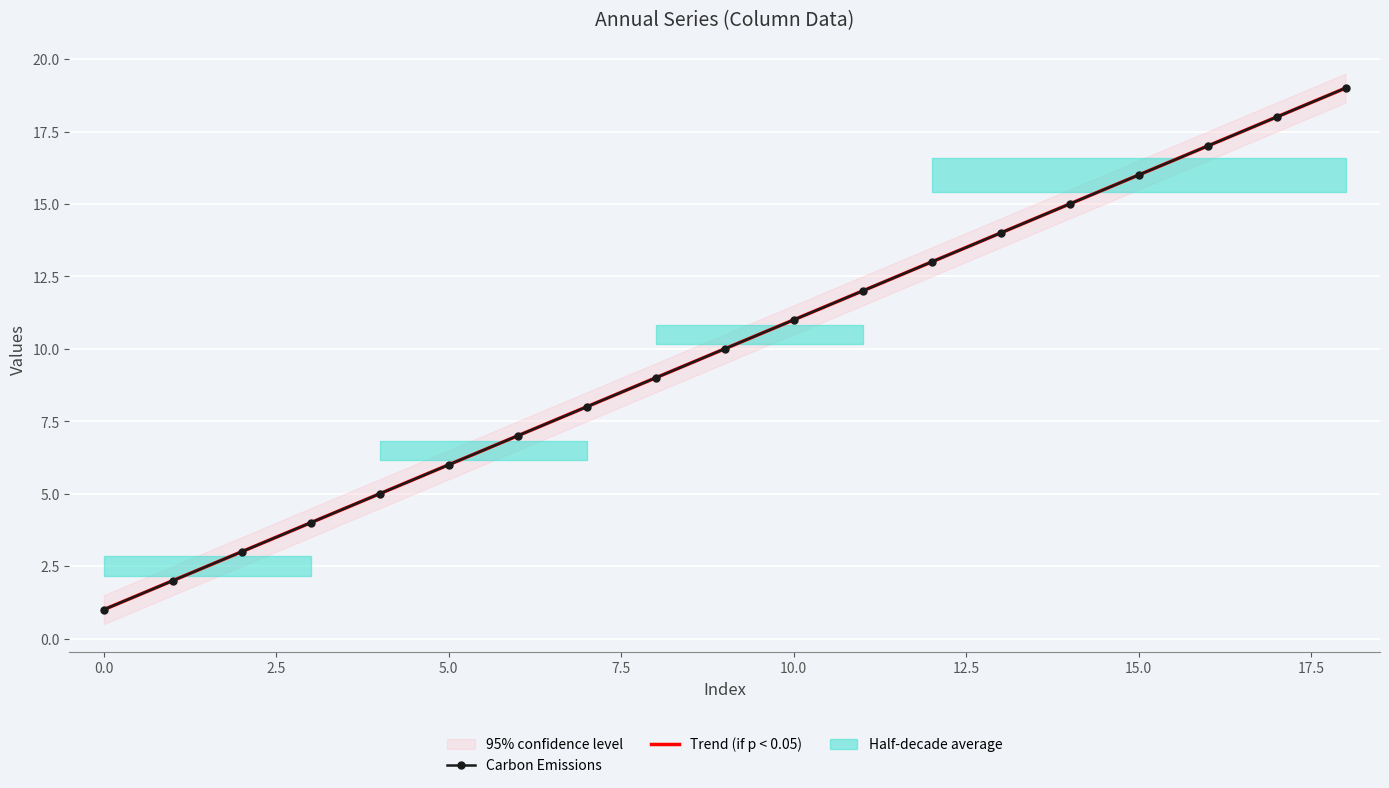

What is the difference between the second highest and second lowest values in the Carbon Emissions series?

16.0